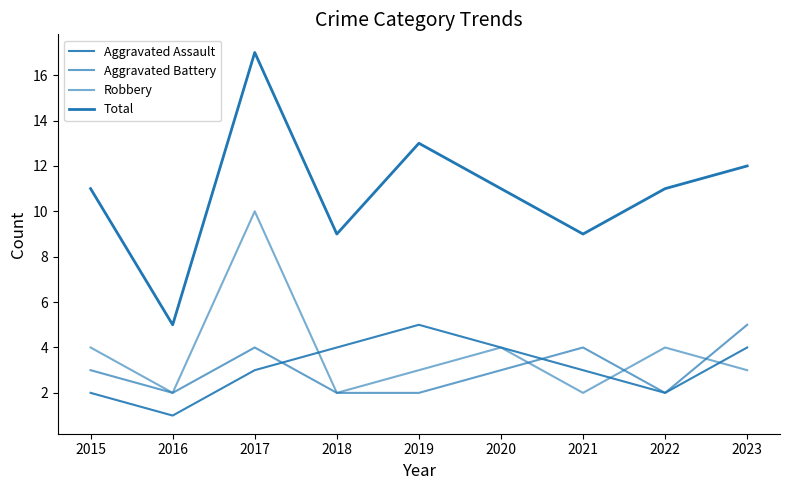

How many lines are shown in the chart?

4